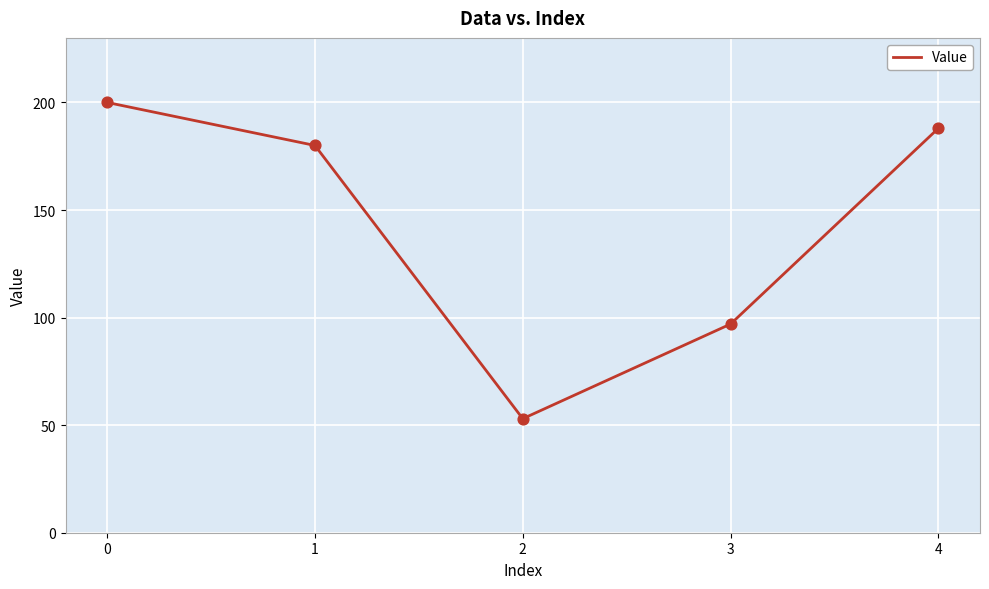

Between 3 and 1, which is larger?

1